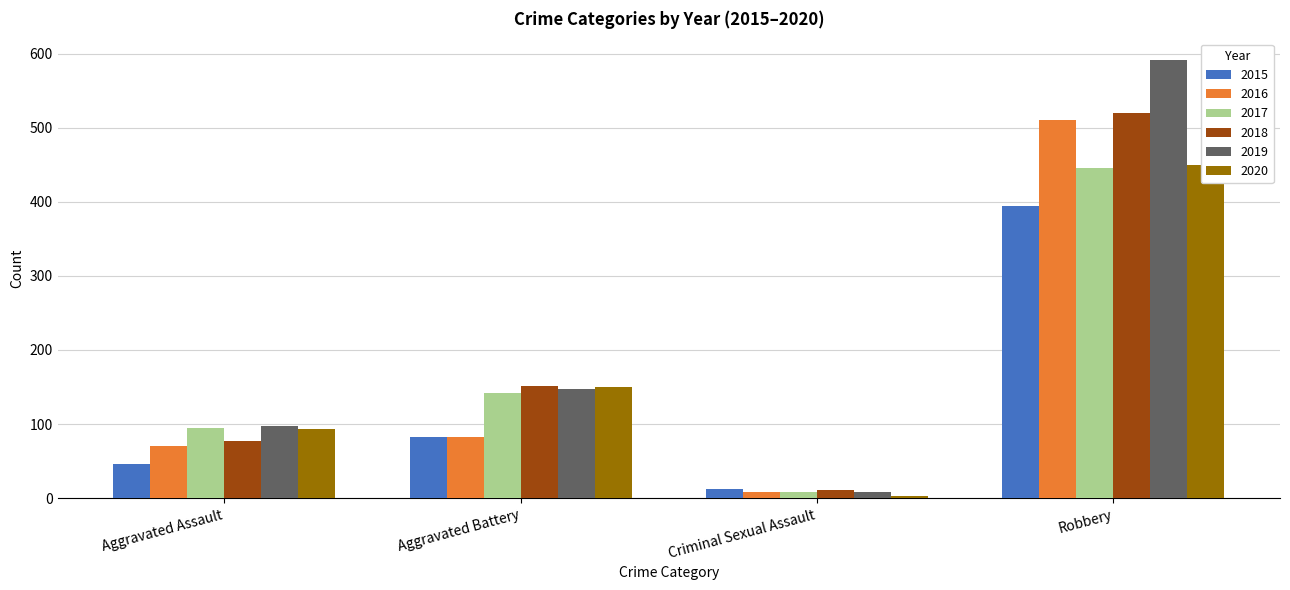

What is the label of the 3rd bar from the left?

Criminal Sexual Assault